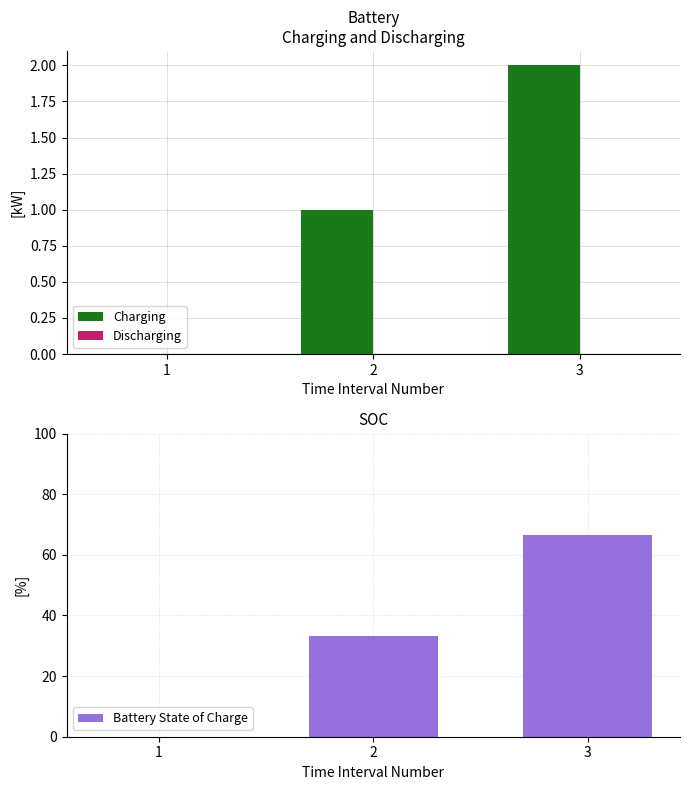

Count the number of data series in this chart.

3